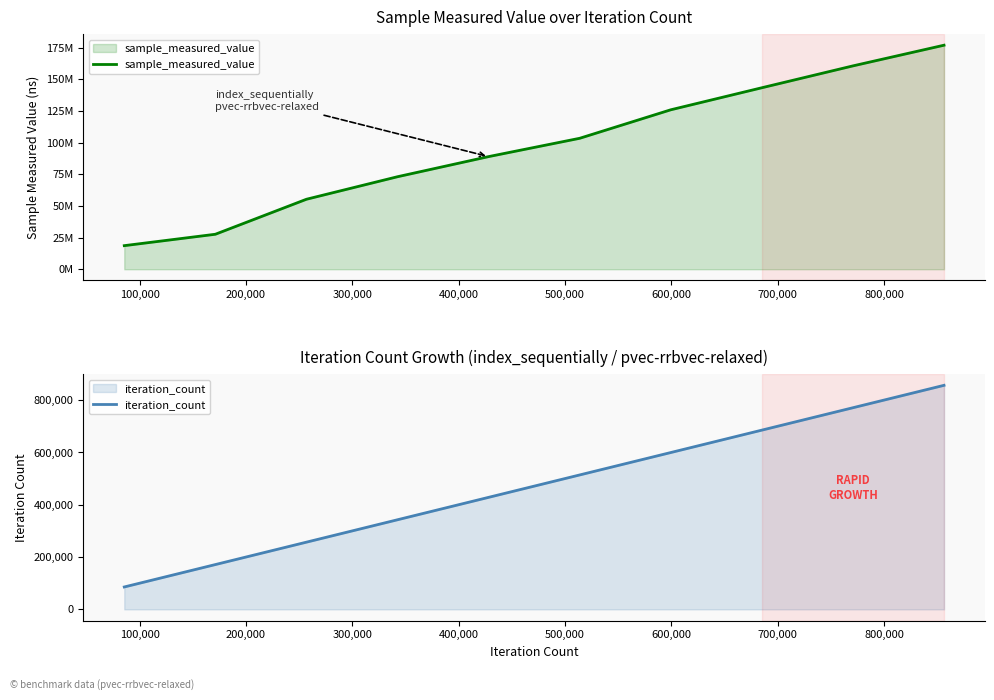

What is the difference between the sample_measured_value values at 500,000 and 400,000?

14455954